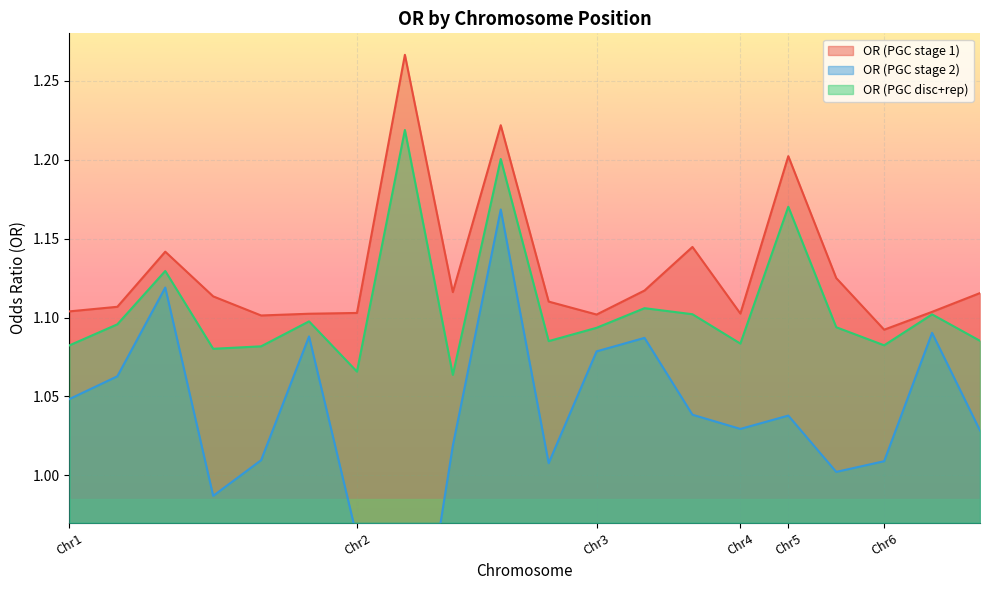

At which label does OR (PGC stage 1) reach its minimum?

Chr6